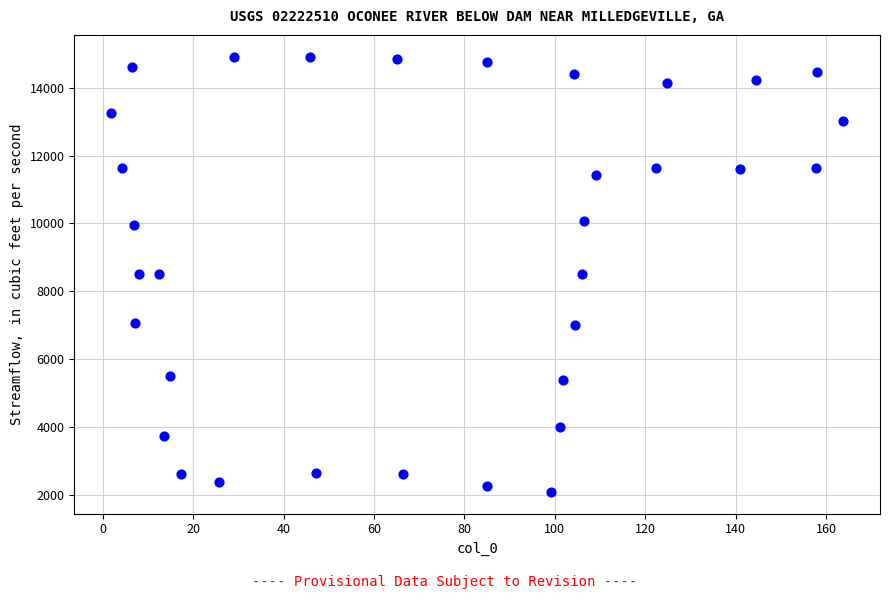

What is the range of X values (max minus min)?

162.0